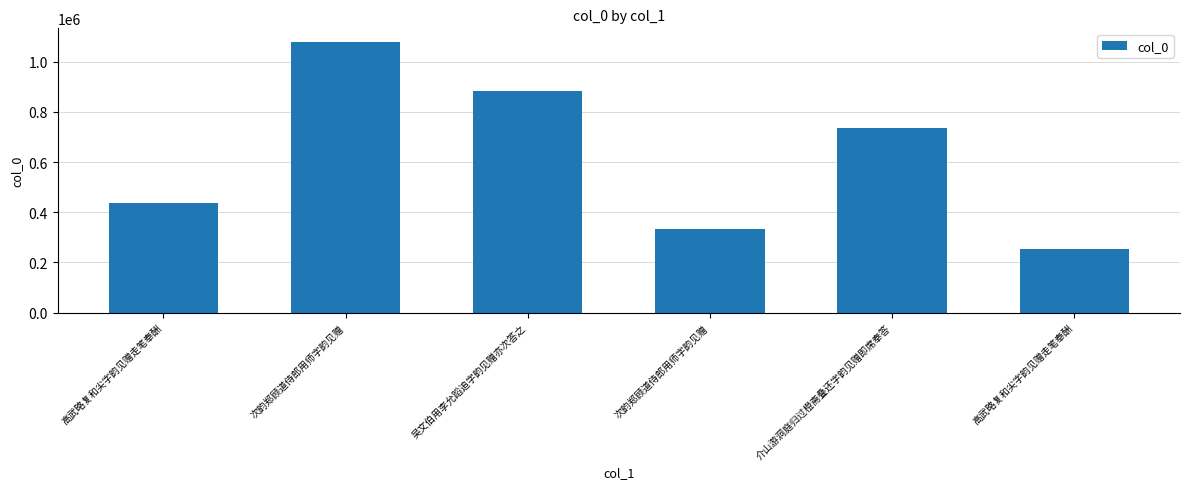

Rank the categories by value from highest to lowest.

次韵郑顾道侍郎用师字韵见赠, 吴文伯用李允蹈追字韵见赠亦次答之, 介山游洞庭归过橙斋叠还字韵见赠即席奉答, 高武略复和尖字韵见赠走笔奉酬, 次韵郑顾道侍郎用师字韵见赠, 高武略复和尖字韵见赠走笔奉酬